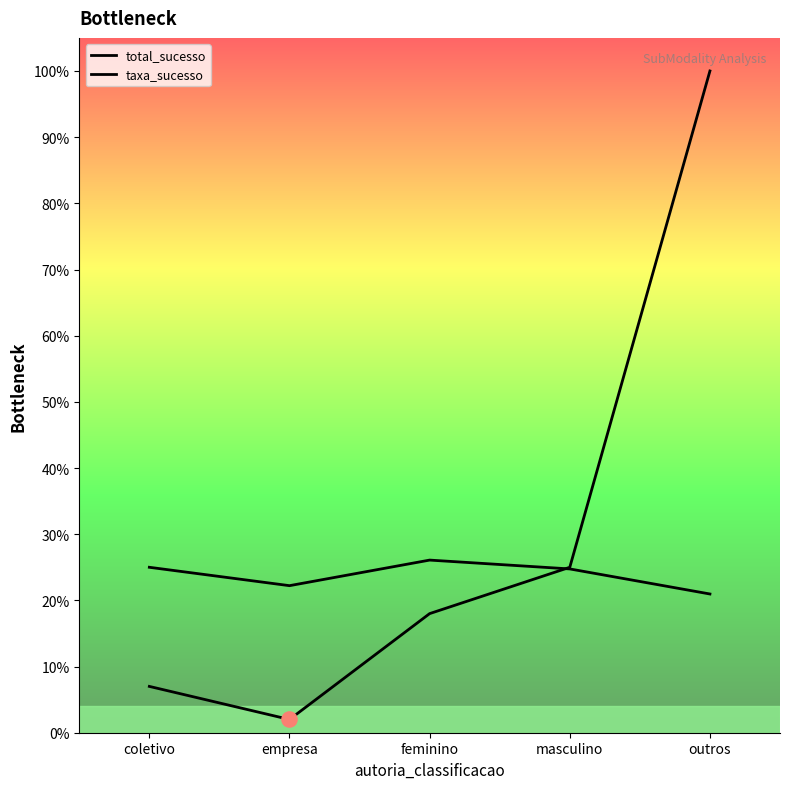

What is the total value across all series at outros?

121.0